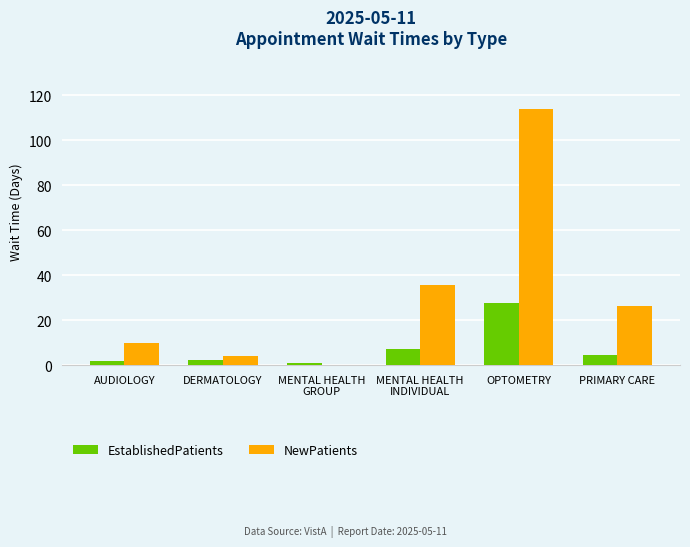

Are the bars grouped side by side (vs. stacked)?

Yes